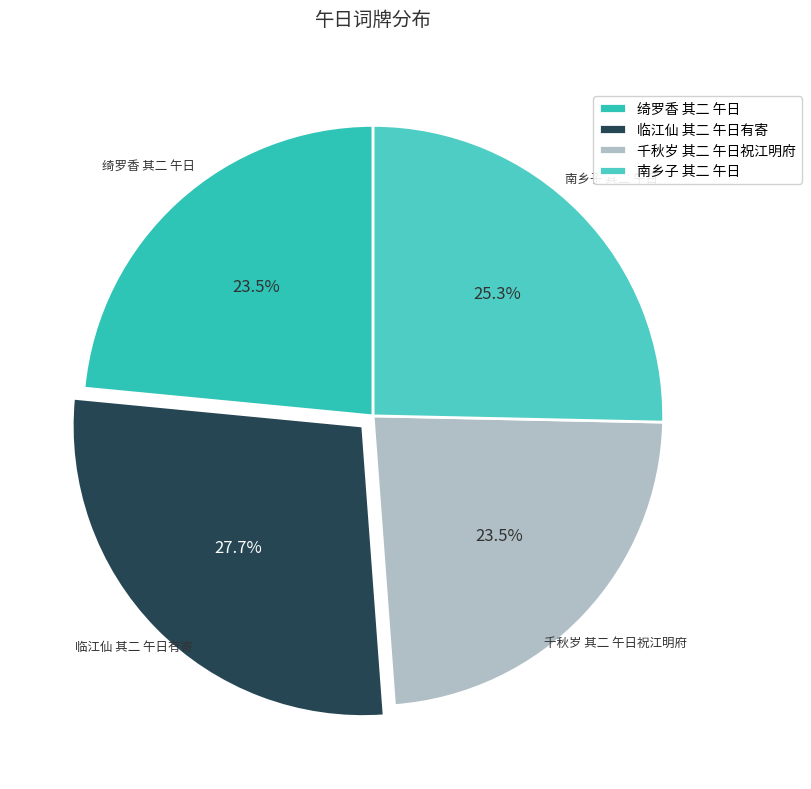

Does any single category account for the majority?

No